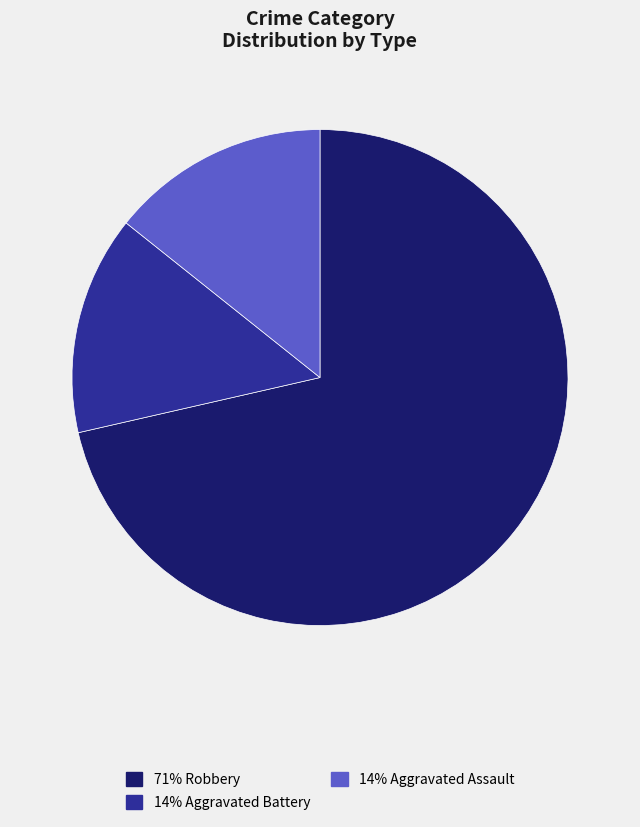

How many slices are in this pie chart?

3